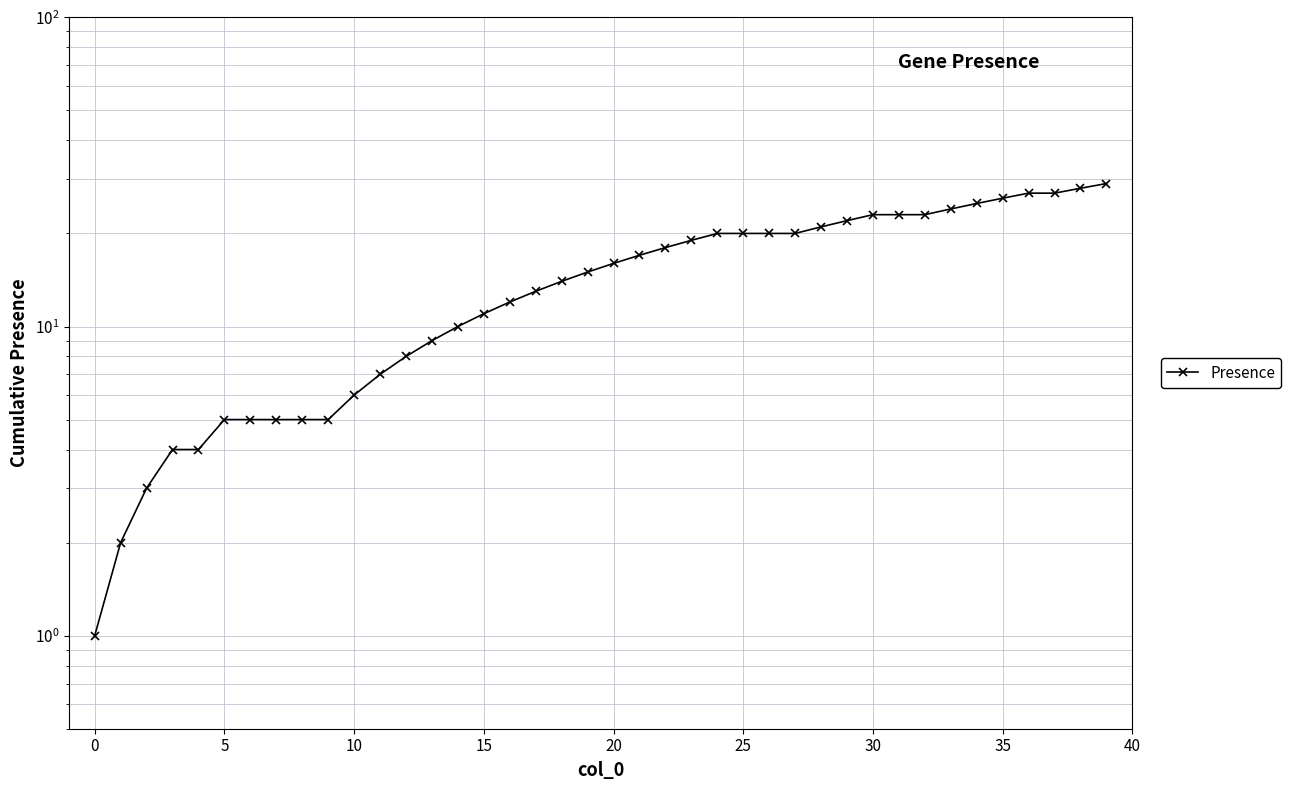

What is the maximum value shown in the chart?

29